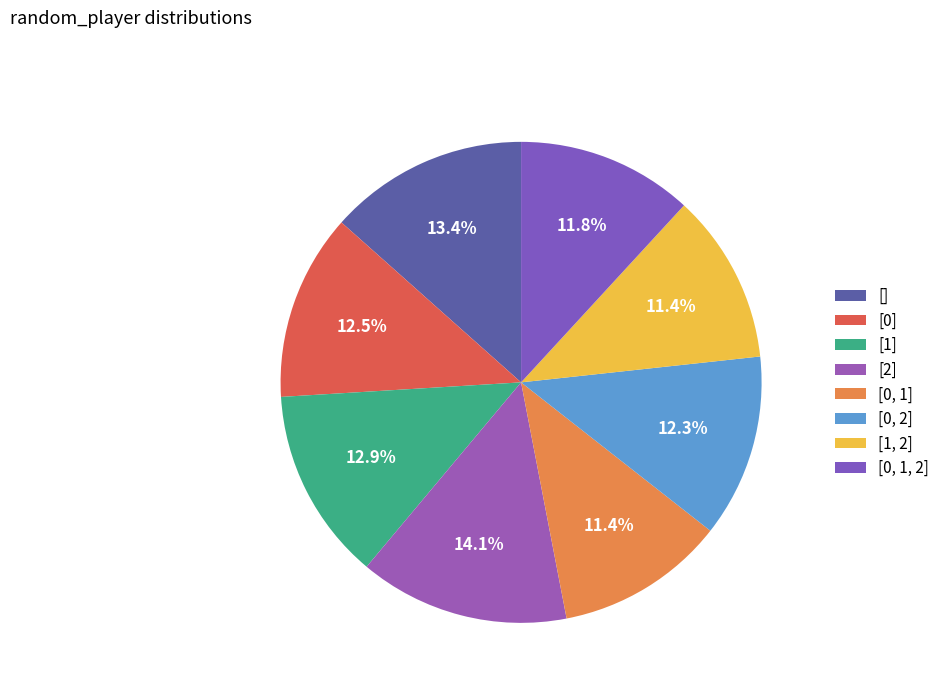

Which category has the biggest portion of the pie?

[2]